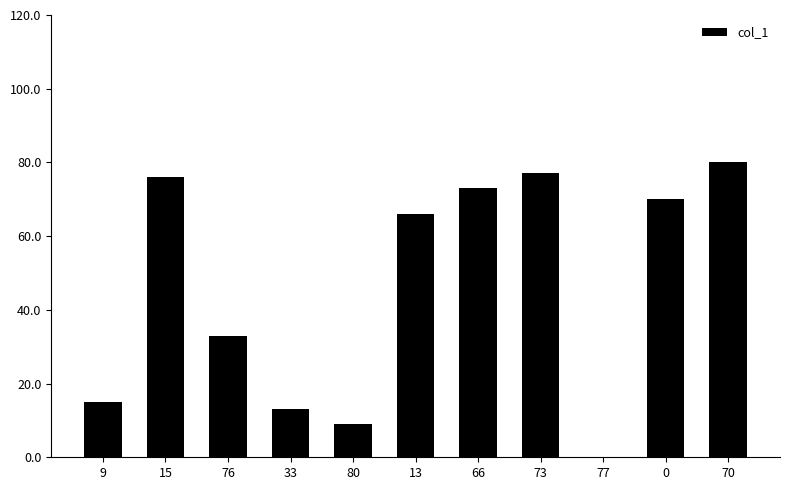

At which category does the chart reach its peak across all series?

70